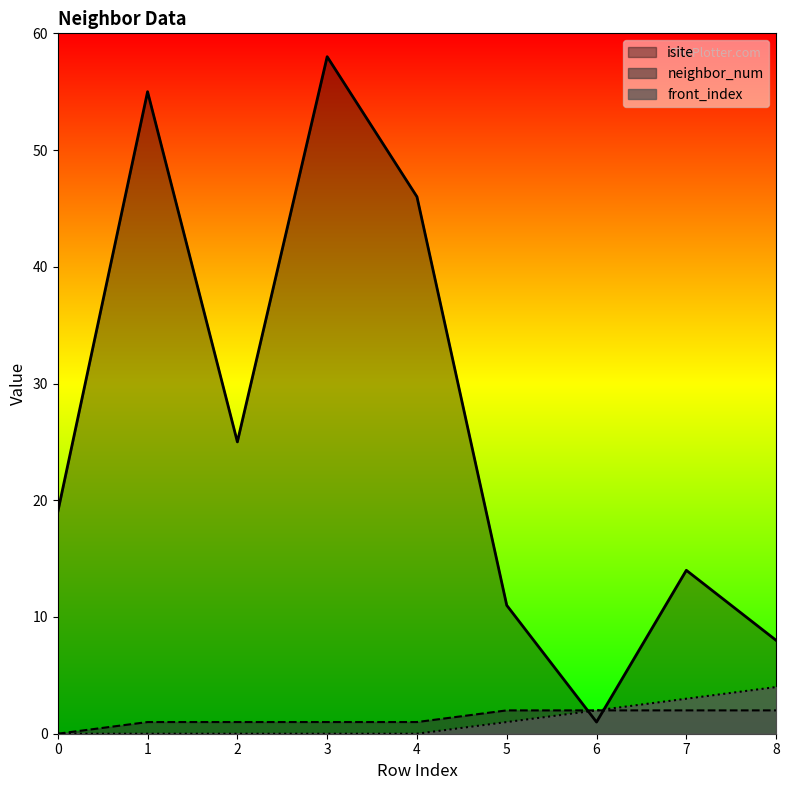

True or false: front_index has a value of 3 at 7.

True